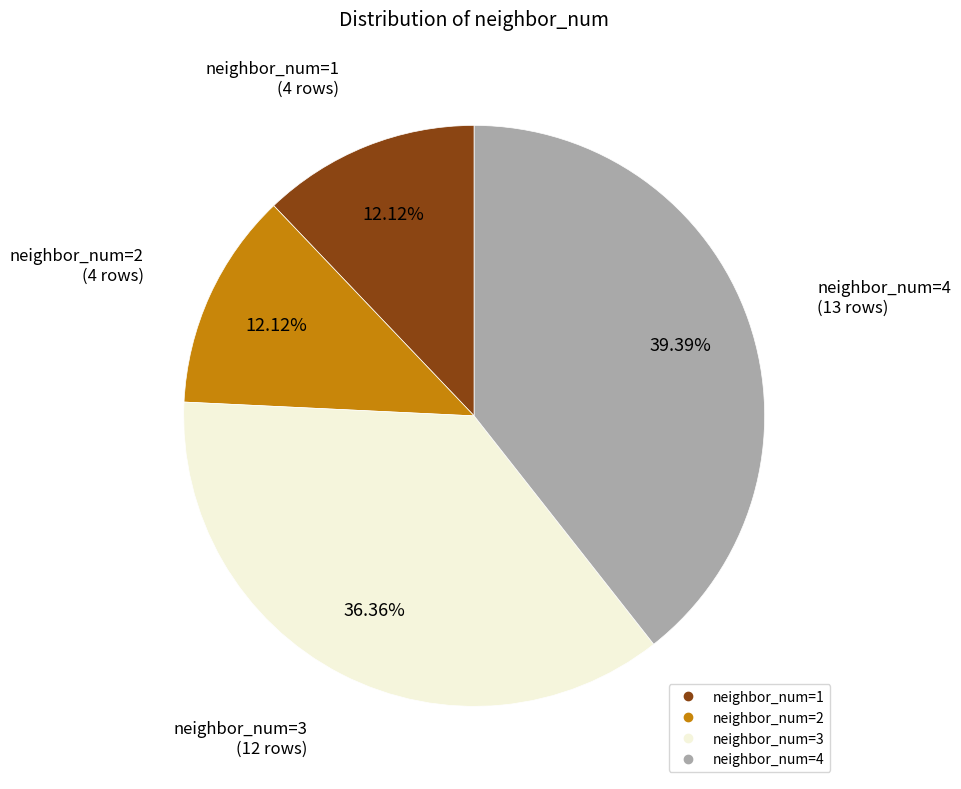

Approximately how many times larger is the value at neighbor_num=3 compared to neighbor_num=1?

3.0